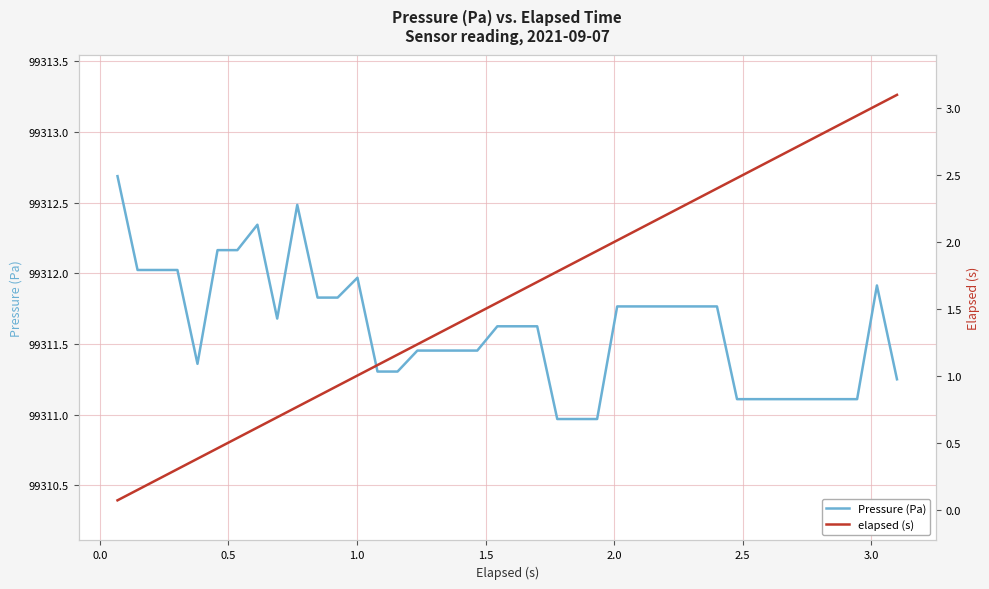

True or false: elapsed (s) and Pressure (Pa) intersect in this chart.

False